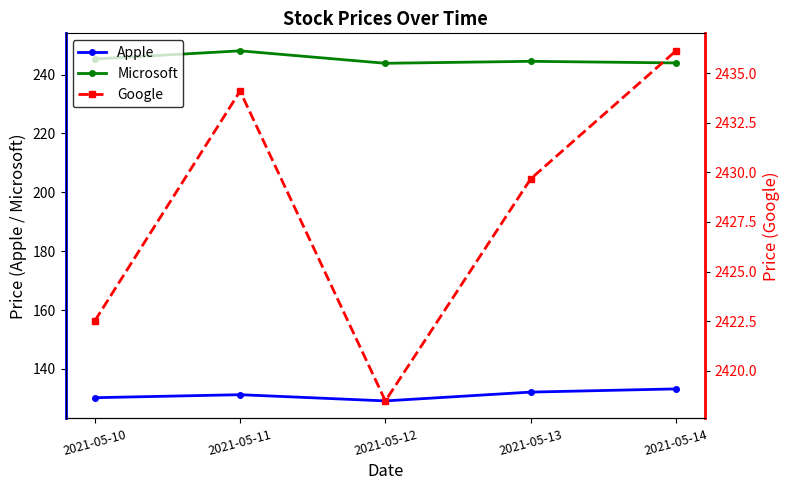

Where is Apple nearest to the value 131?

2021-05-11